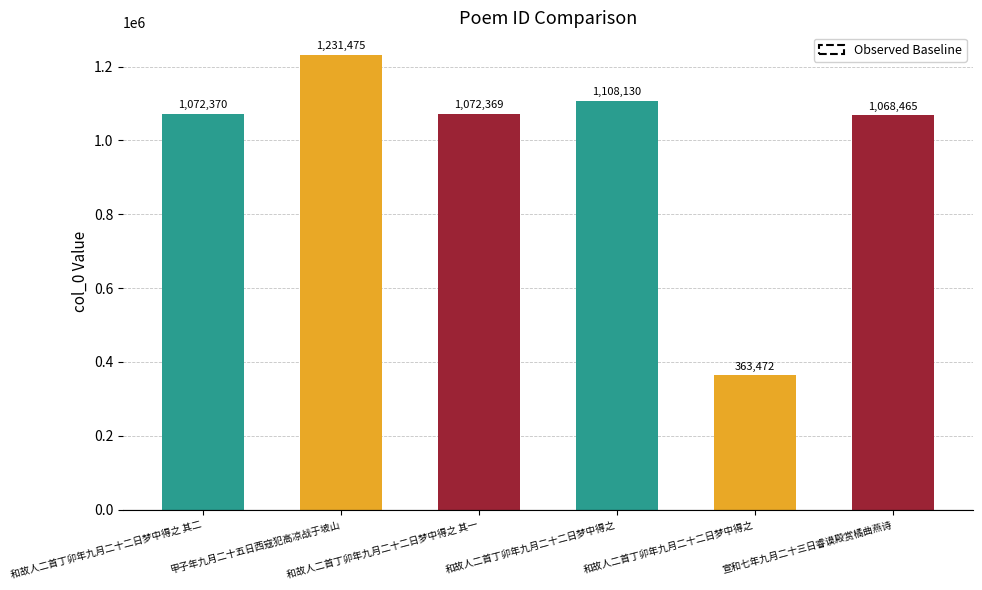

Rank the categories by value from highest to lowest.

甲子年九月二十五日西寇犯高凉战于坡山, 和故人二首丁卯年九月二十二日梦中得之, 和故人二首丁卯年九月二十二日梦中得之 其二, 和故人二首丁卯年九月二十二日梦中得之 其一, 宣和七年九月二十三日睿谟殿赏橘曲燕诗, 和故人二首丁卯年九月二十二日梦中得之